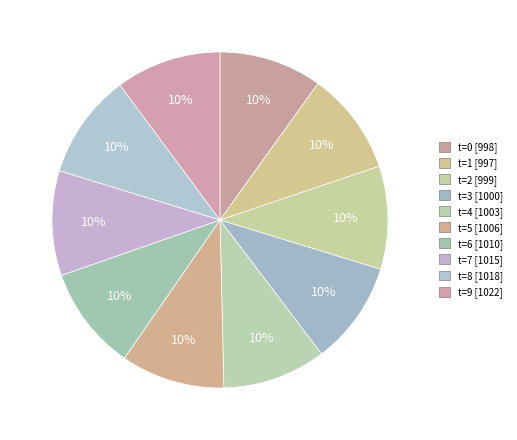

To the nearest percent, what is the average slice percentage?

10%